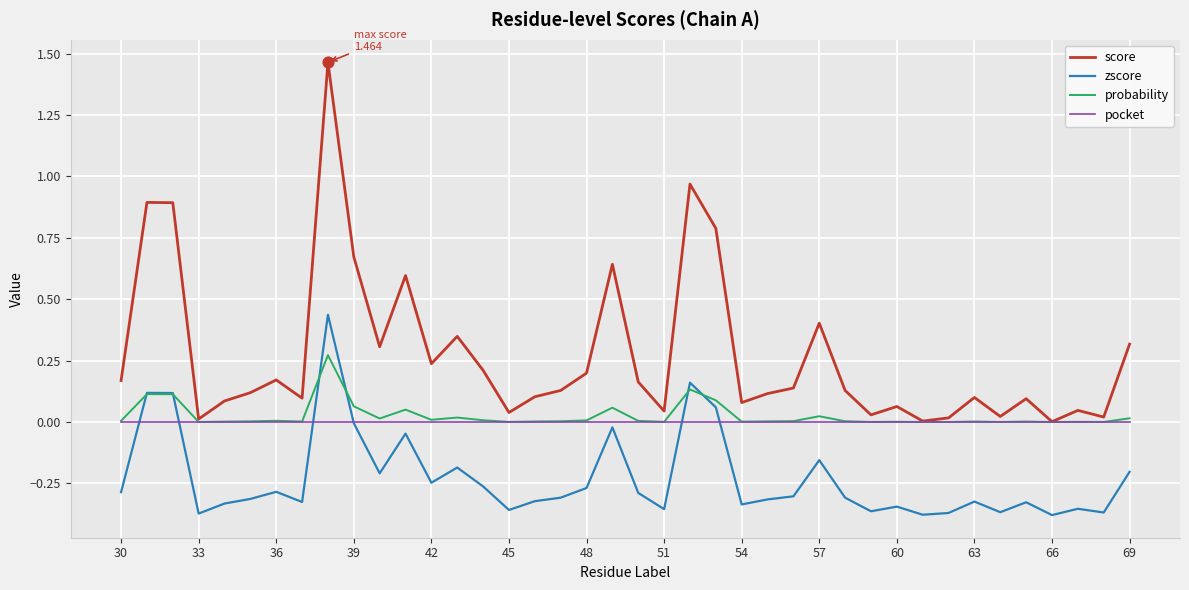

Which series has the largest total across all categories?

score